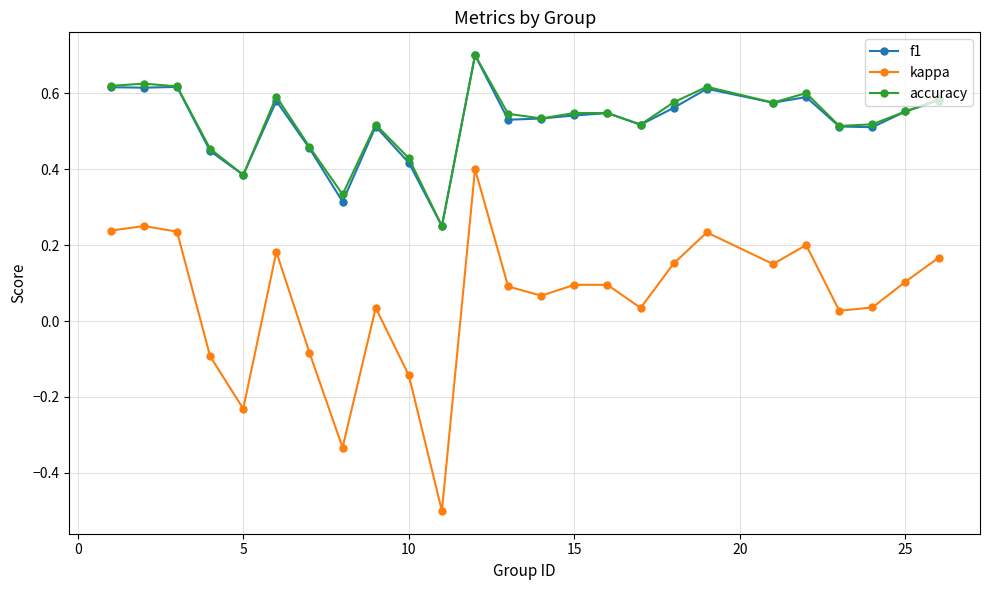

True or false: f1 and kappa intersect in this chart.

False